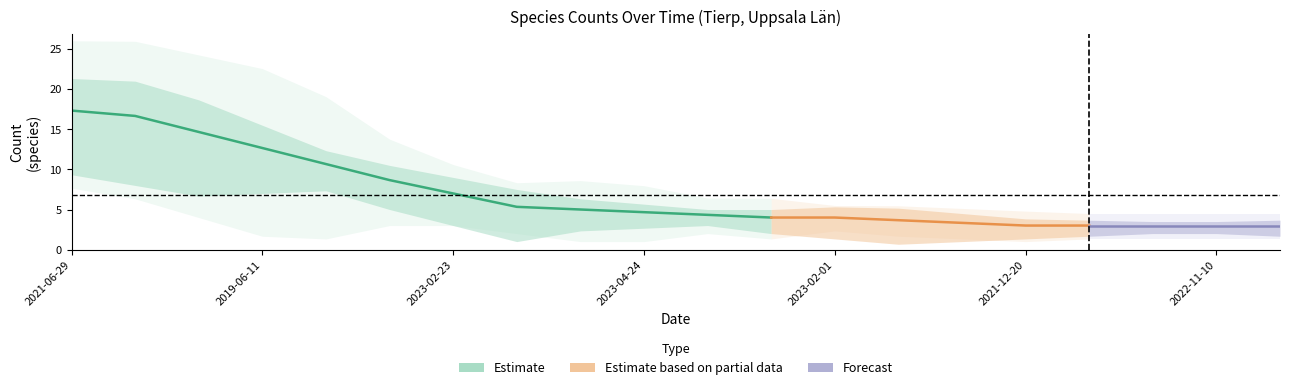

What is the label of the 19th point from the right?

2023-02-13